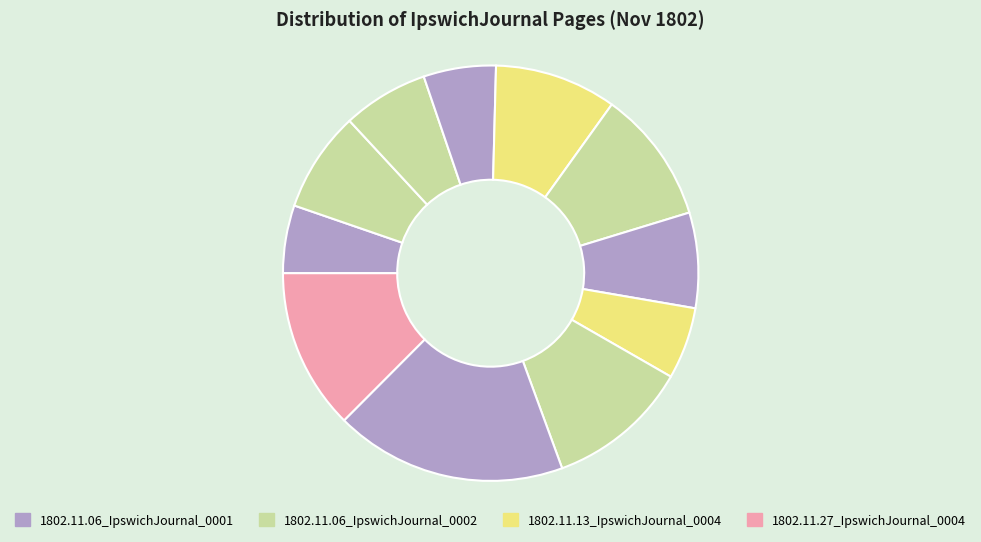

How many slices are in this pie chart?

11